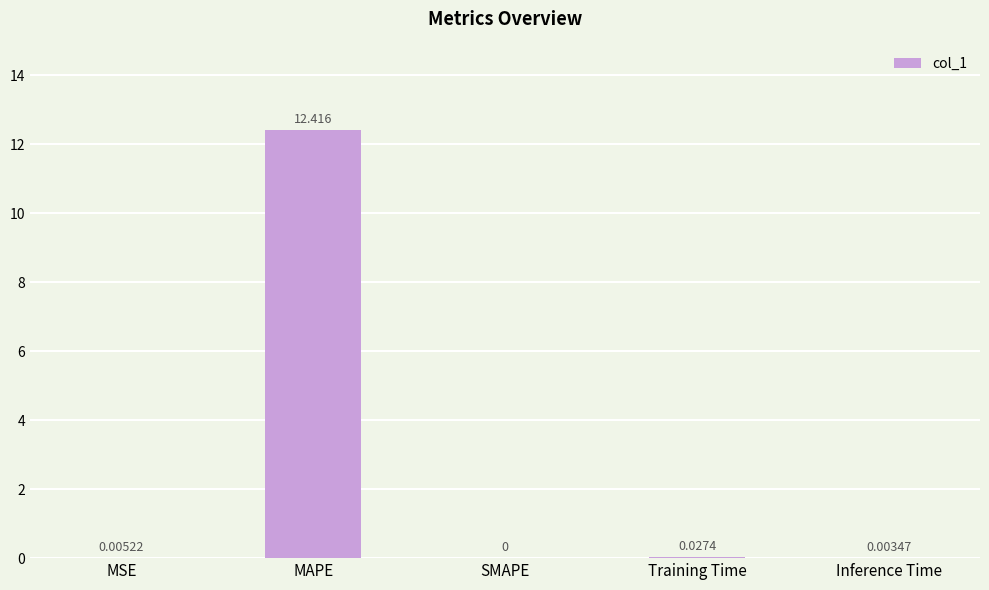

Are the bars grouped side by side (vs. stacked)?

No